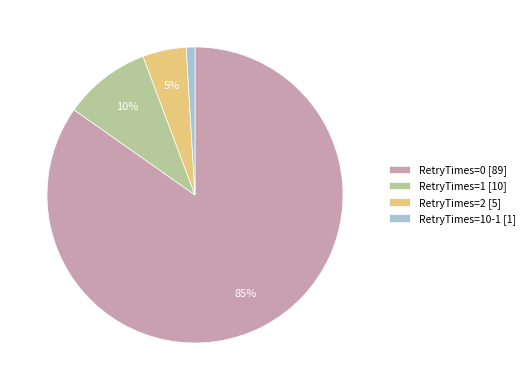

Is it true that RetryTimes=10-1 [1] is 7% of the pie?

False